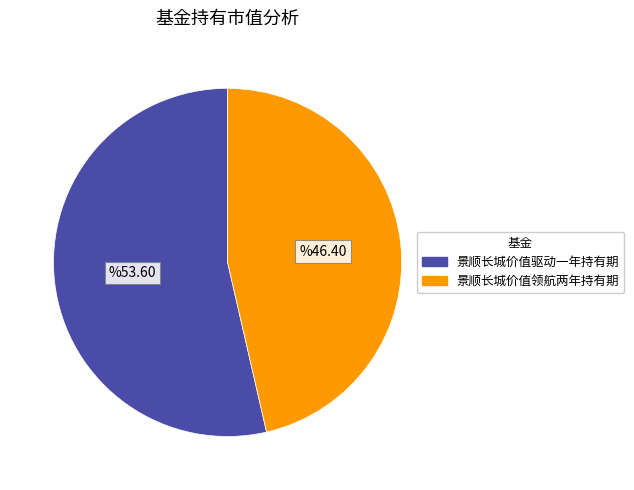

Between 景顺长城价值领航两年持有期 and 景顺长城价值驱动一年持有期, which is larger?

景顺长城价值驱动一年持有期